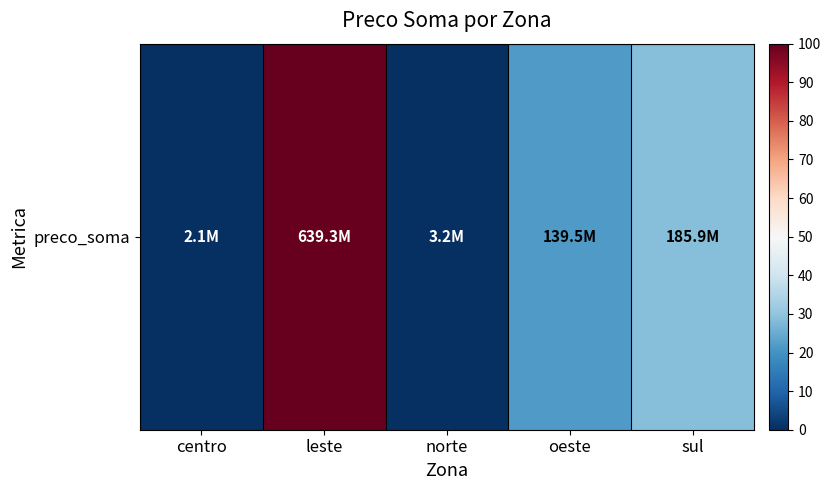

What is the approximate value at oeste?

21.6